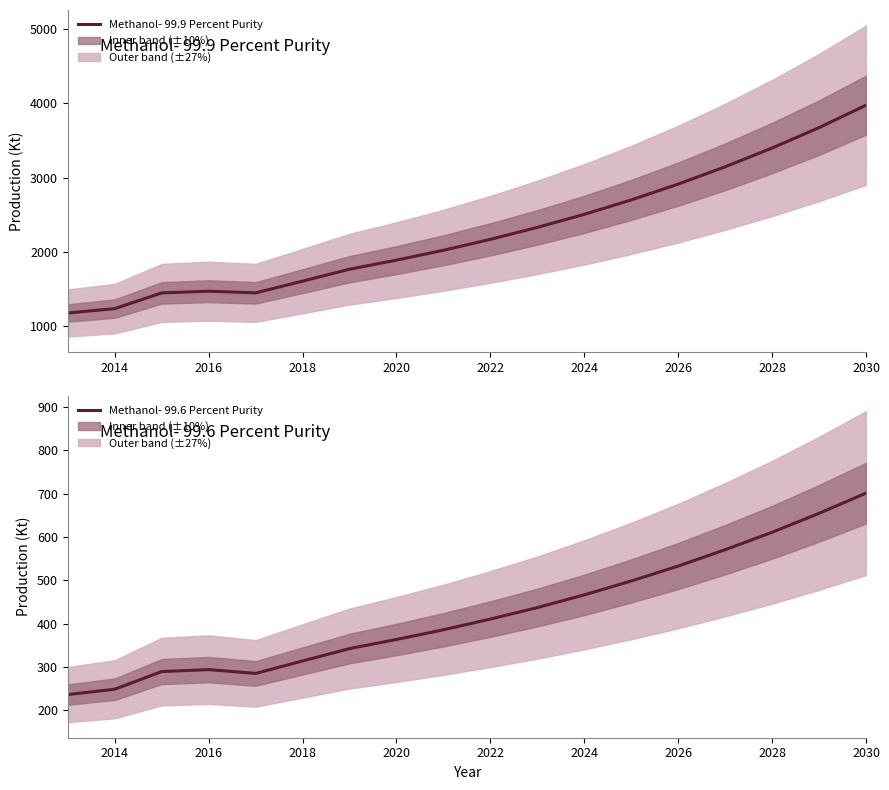

Is it true that Methanol- 99.6 Percent Purity equals 189.9 at 2018?

False